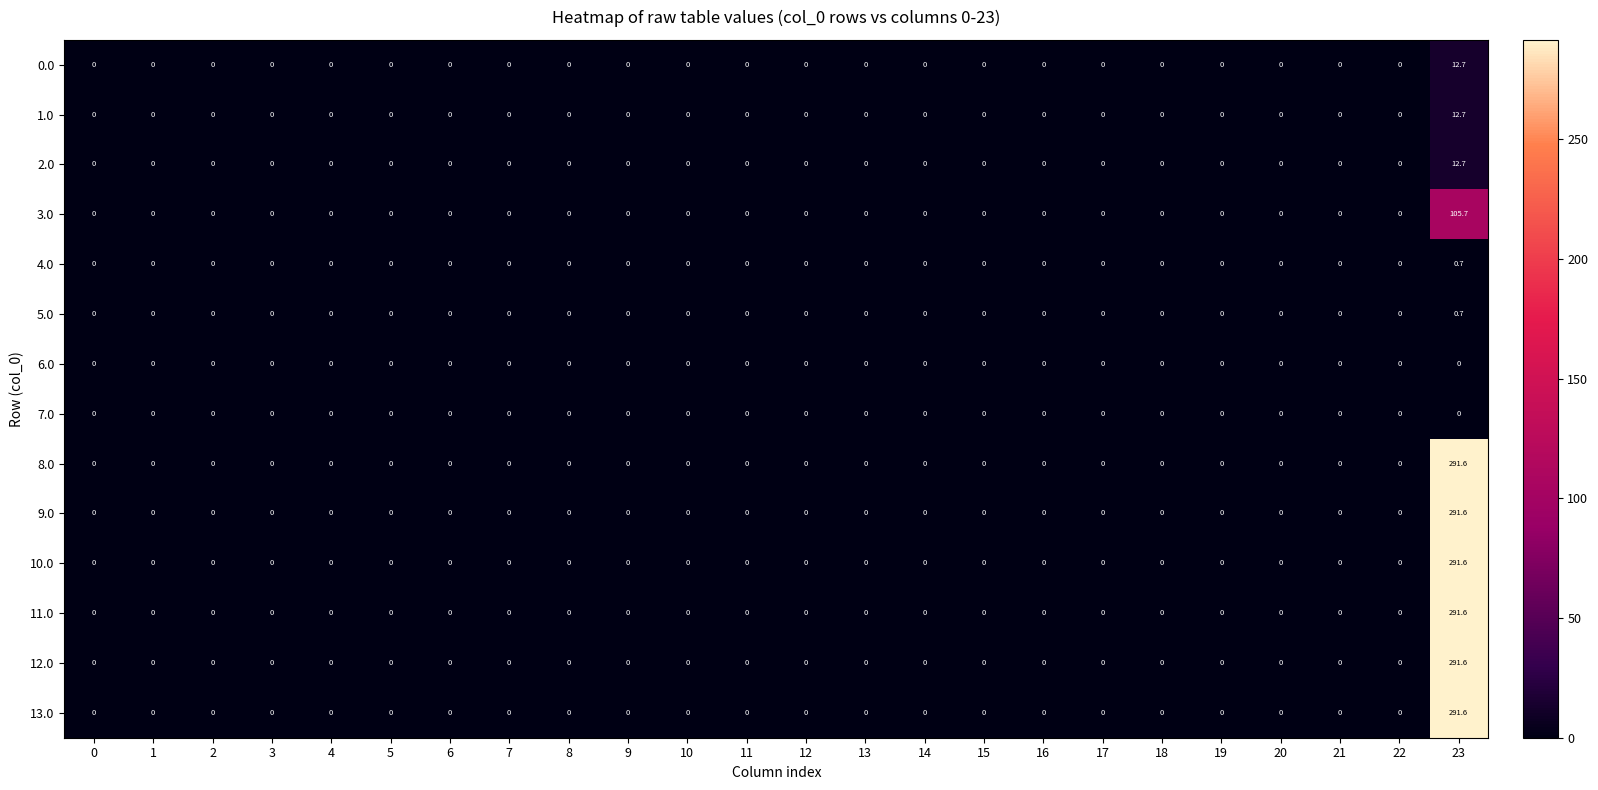

Count the number of categories in the chart.

24